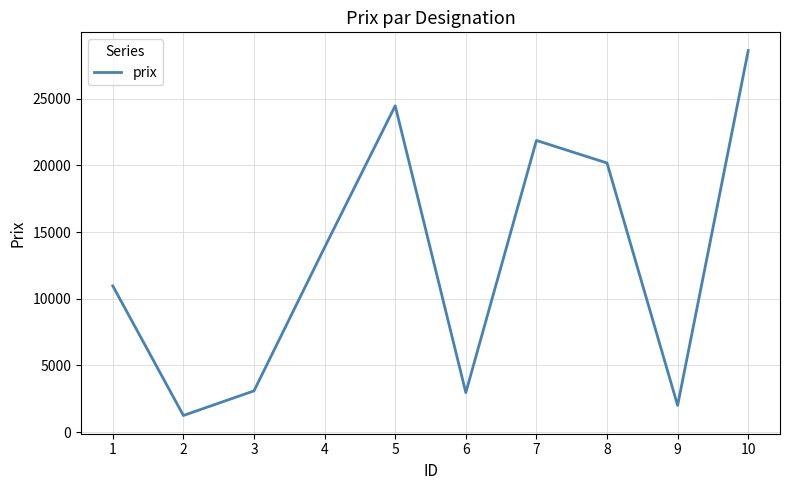

Does the chart display data point markers on the line(s)?

No